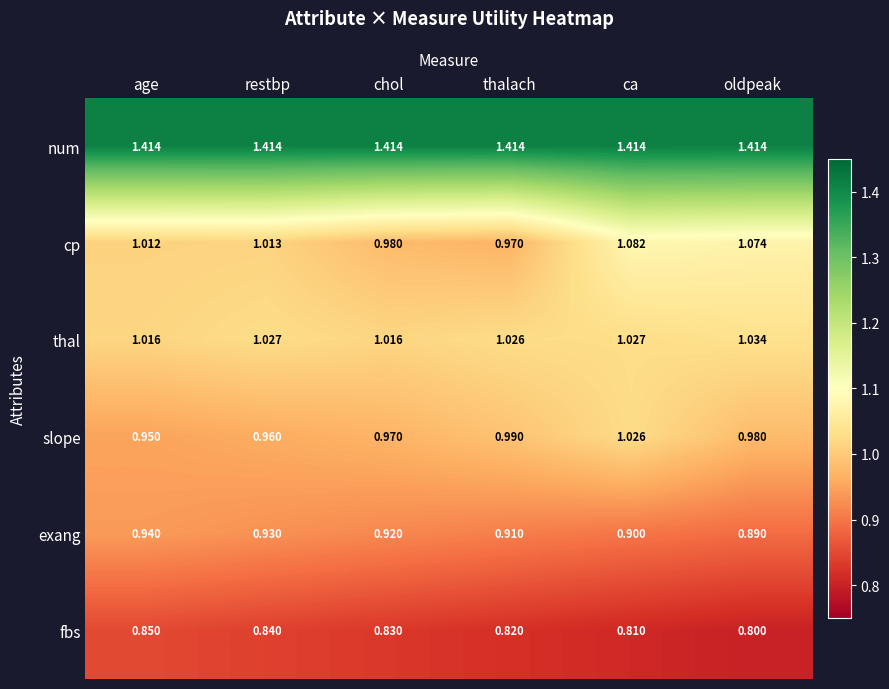

Is the value of slope at ca greater than the value of exang at restbp?

Yes